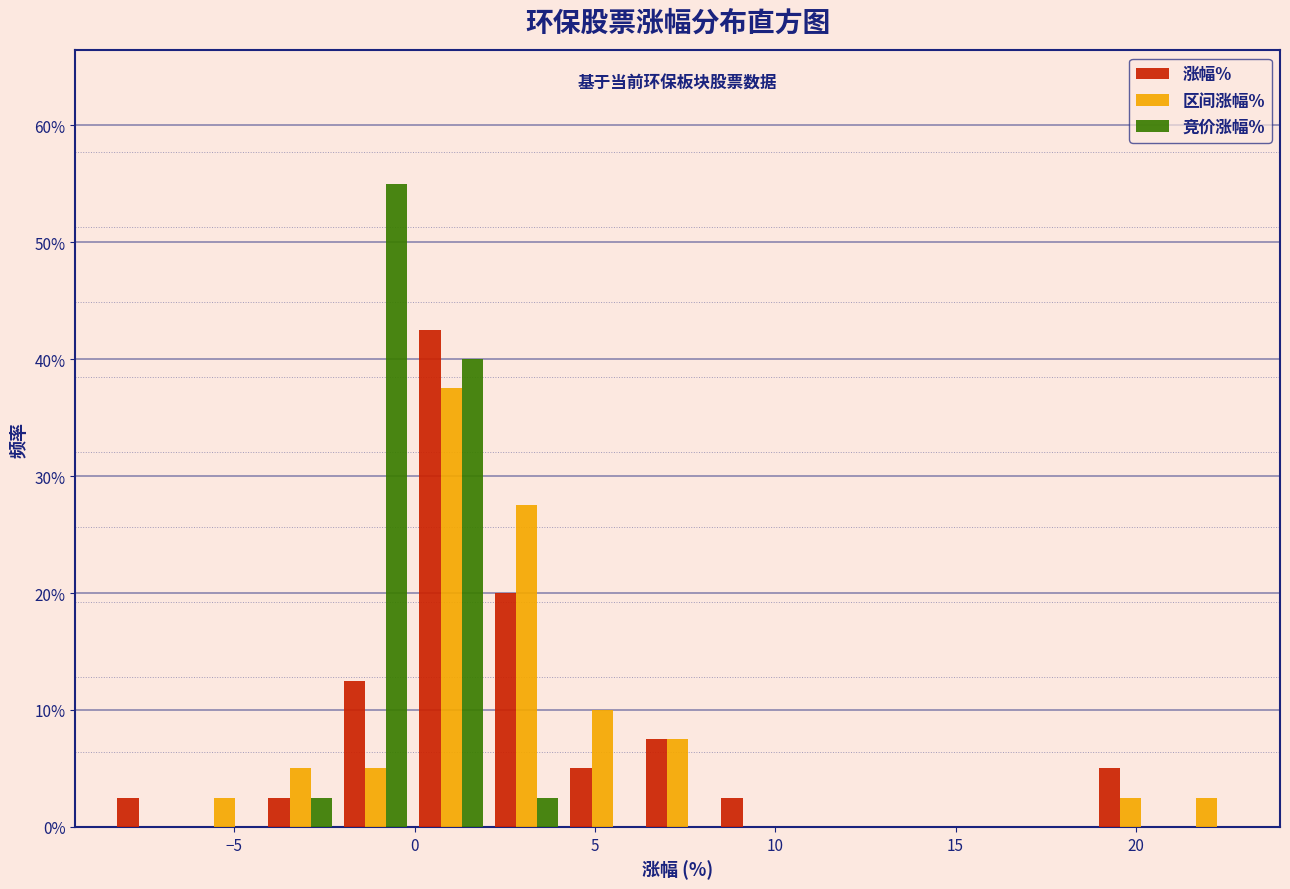

What is the height of the 区间涨幅% bar covering 4.0 to 6.0 on the x-axis? Neither the bar edges nor the heights are printed on the chart, so give them approximately, as read against the axes.

10